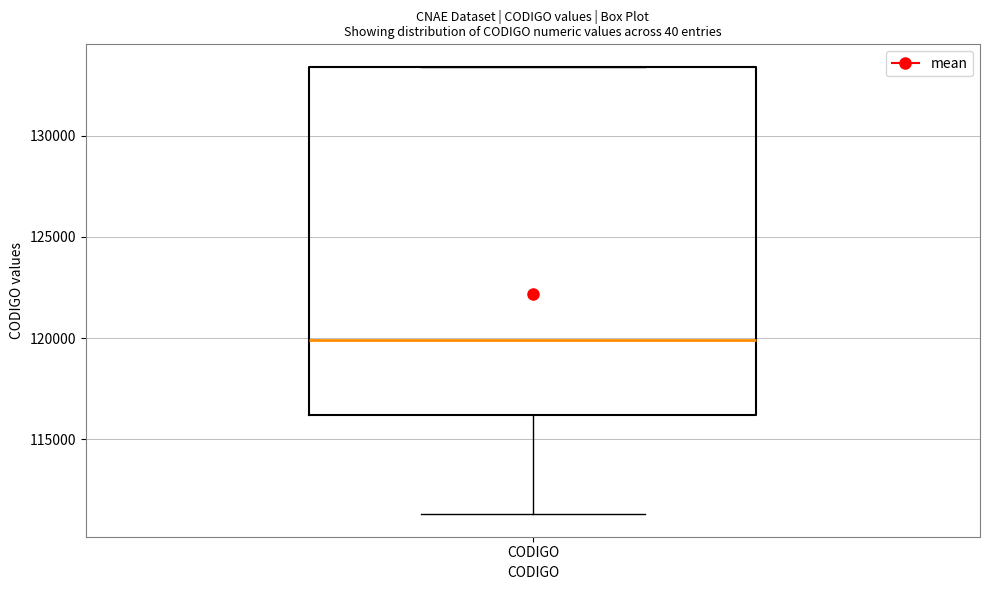

Transcribe this box plot: give where the median line is, the range the box spans, and where the two whiskers end, as read against the y-axis. The values are not printed on the chart, so give them approximately, as read against the axis.

median 120000, box 116000 to 133500, whiskers 111500 to 133500